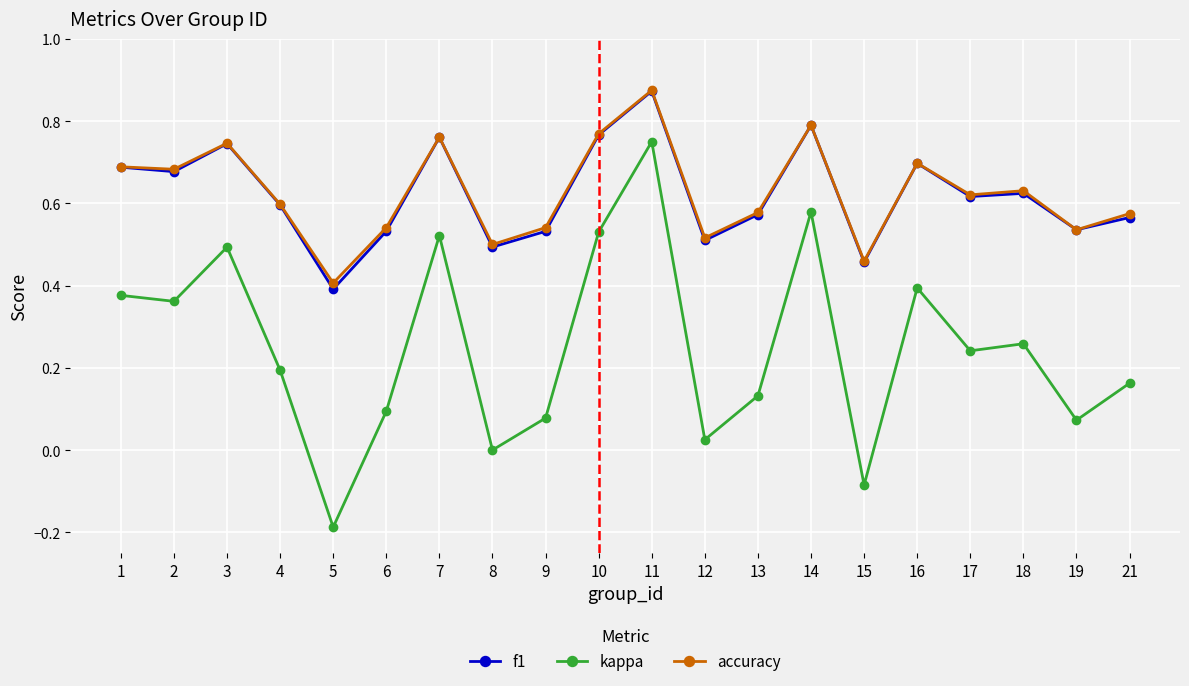

The value of accuracy at 18 is 0.4. True or false?

False